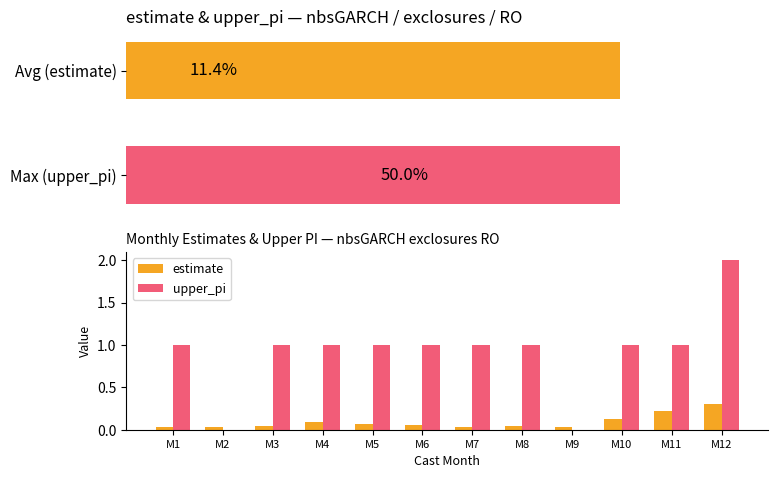

Rank the series by their maximum value, from highest to lowest.

upper_pi, estimate